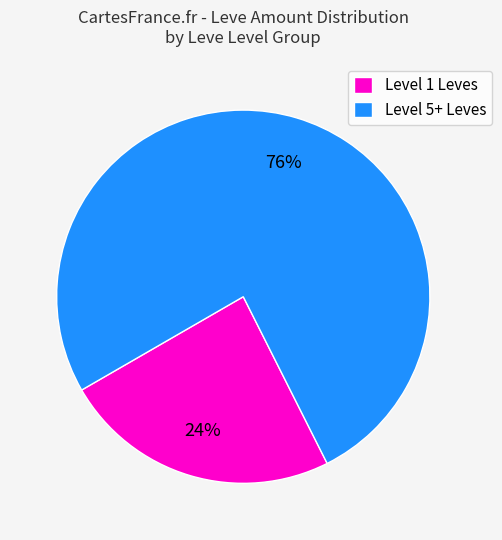

Does any single category account for the majority?

Yes